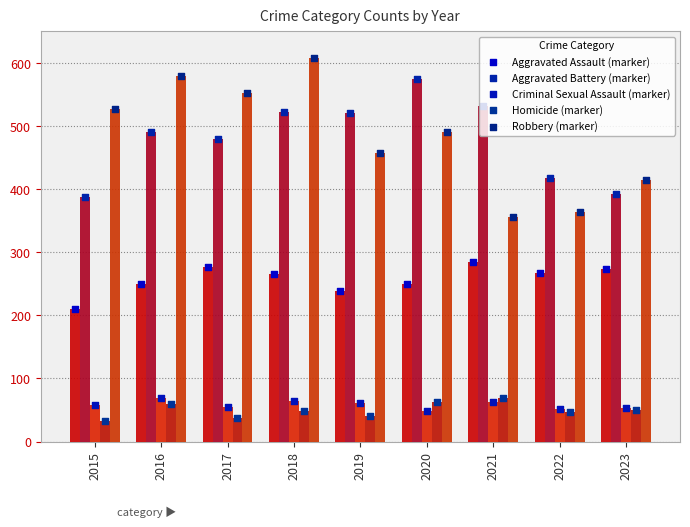

Which series has the largest total across all categories?

Robbery